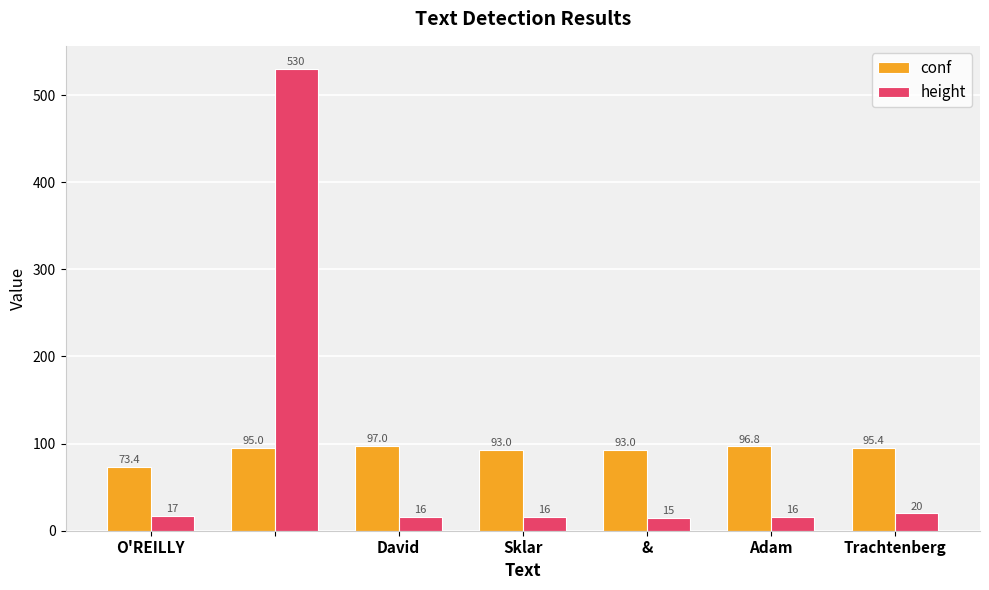

What is the lowest value of the height series?

15.0